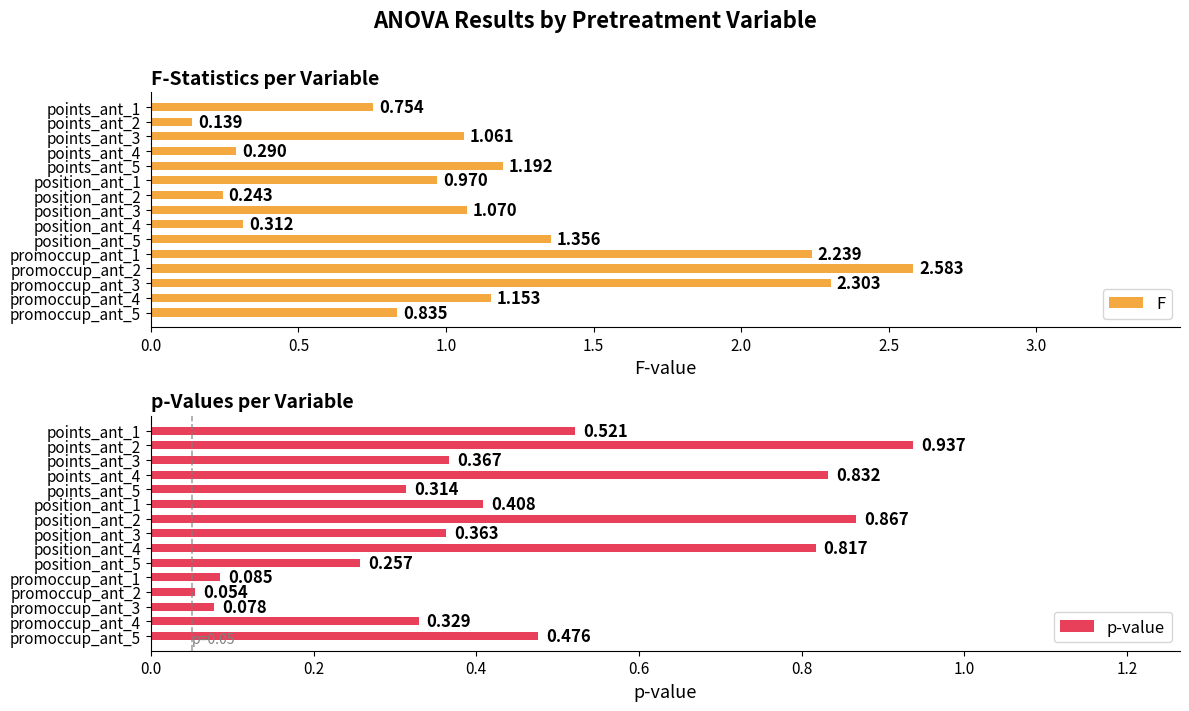

At how many categories does at least one series exceed 0?

15